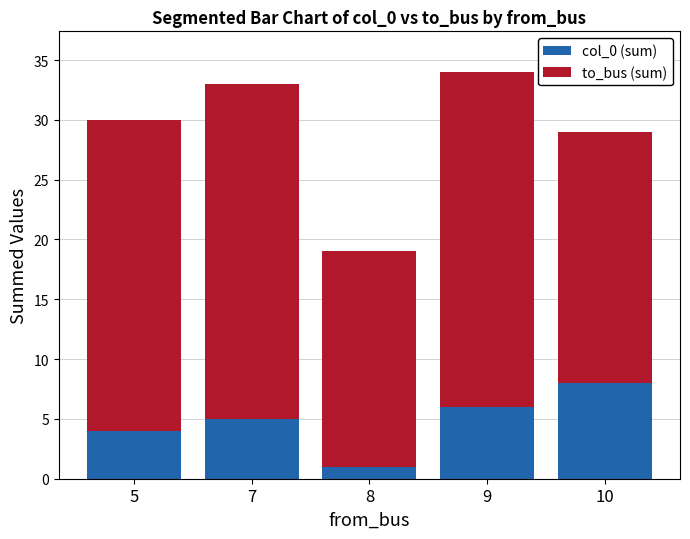

What is the maximum value for col_0 (sum)?

8